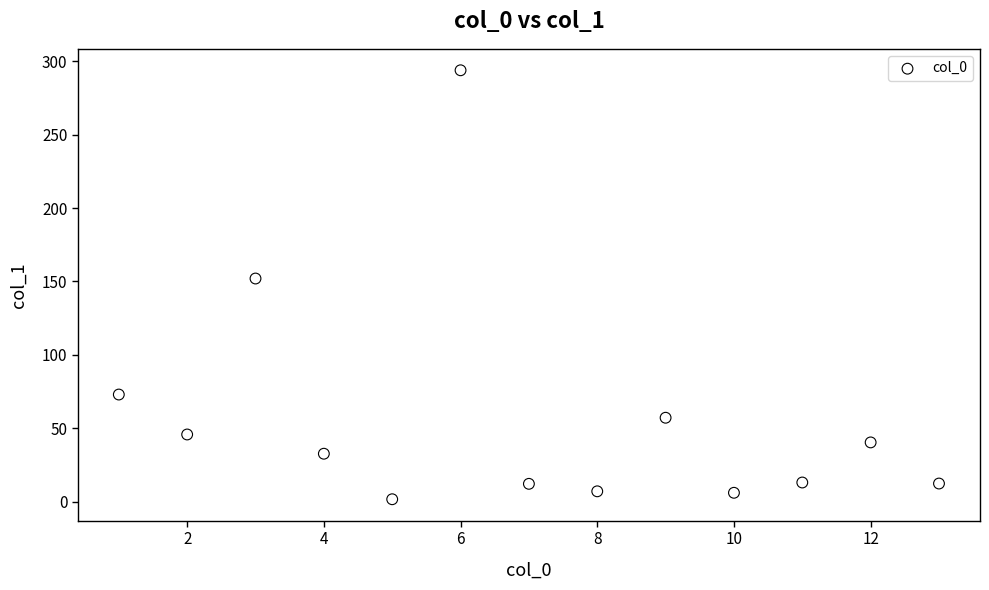

What is the range of X values (max minus min)?

12.0